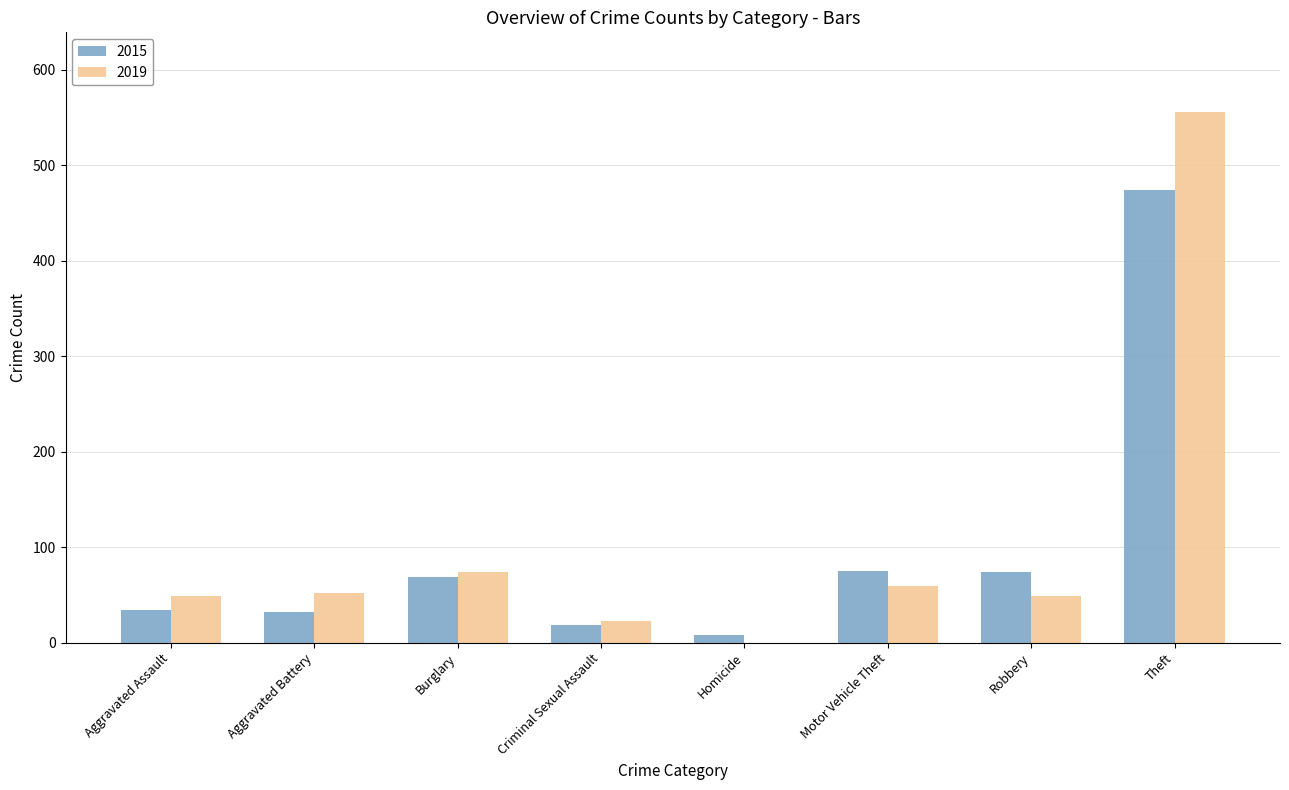

What is the sum of the 2015 values at Robbery and Aggravated Assault?

108